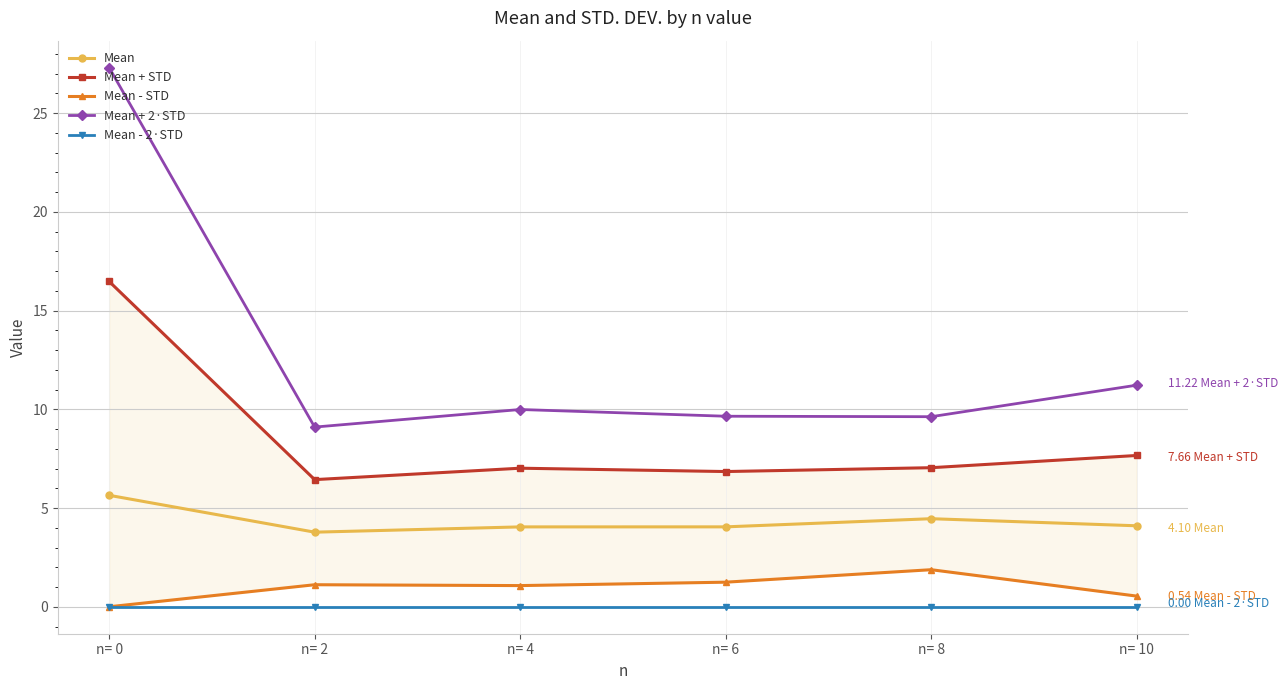

Reading right to left, extract all data points from this chart.

Mean: 4.1	4.5	4.0	4.0	3.8	5.6
Mean + STD: 7.7	7.0	6.8	7.0	6.4	16.5
Mean - STD: 0.5	1.9	1.2	1.1	1.1	0.0
Mean + 2·STD: 11.2	9.6	9.6	10.0	9.1	27.3
Mean - 2·STD: 0.0	0.0	0.0	0.0	0.0	0.0